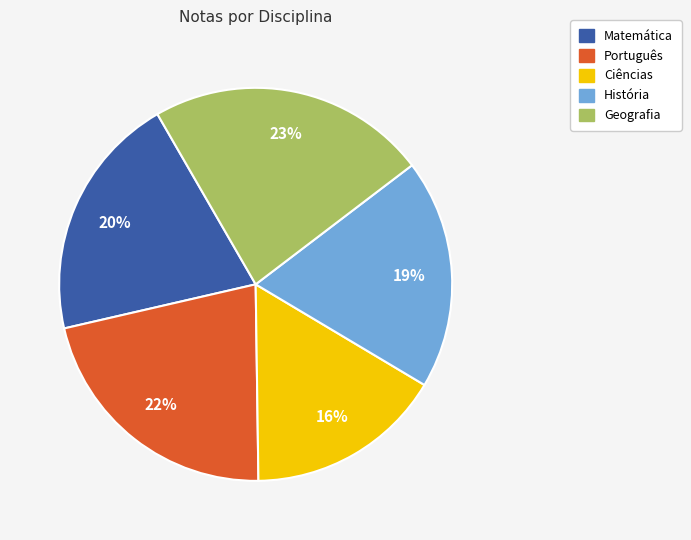

Is it true that Ciências is 4% of the pie?

False